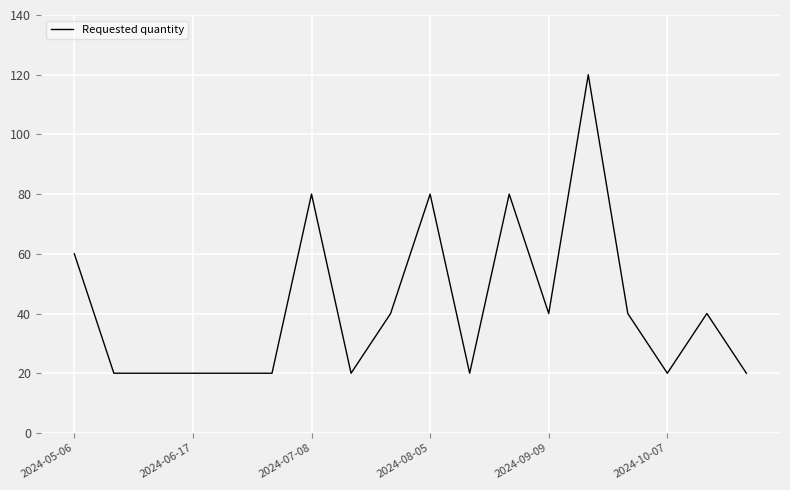

What is the smallest value displayed?

20